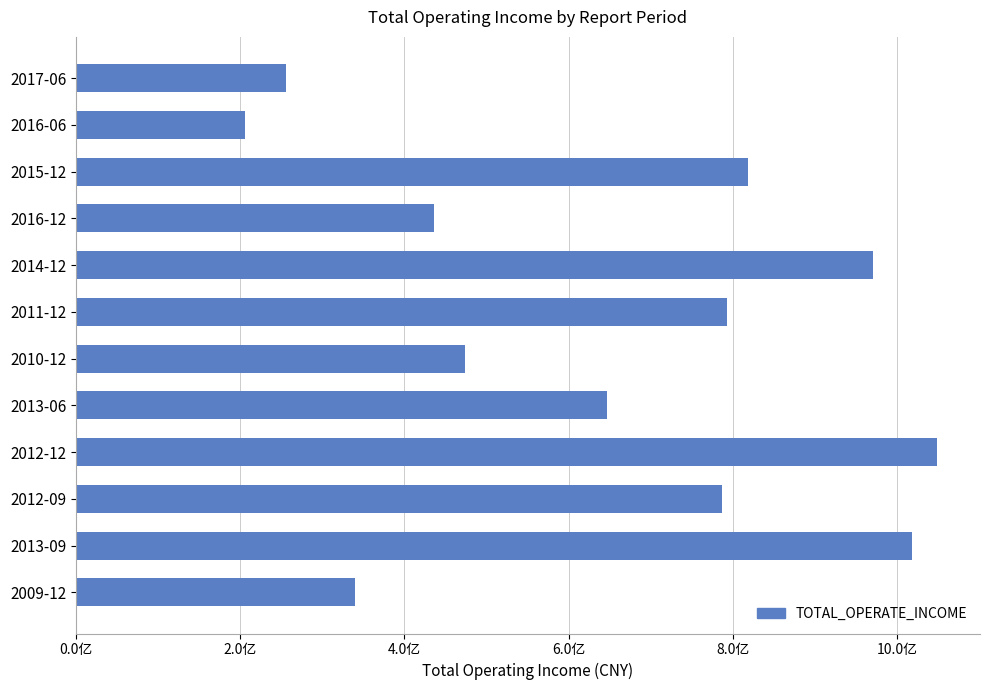

Does the chart contain any negative values?

No